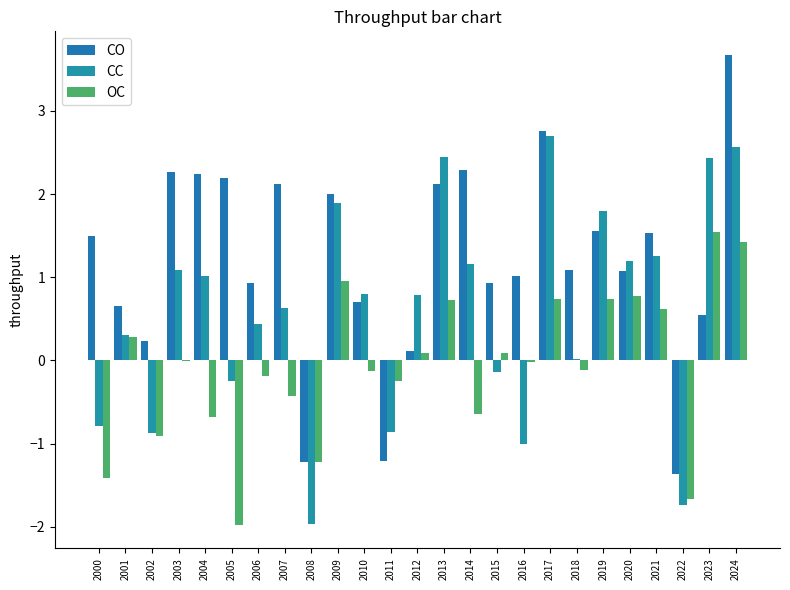

Count the number of data series in this chart.

3